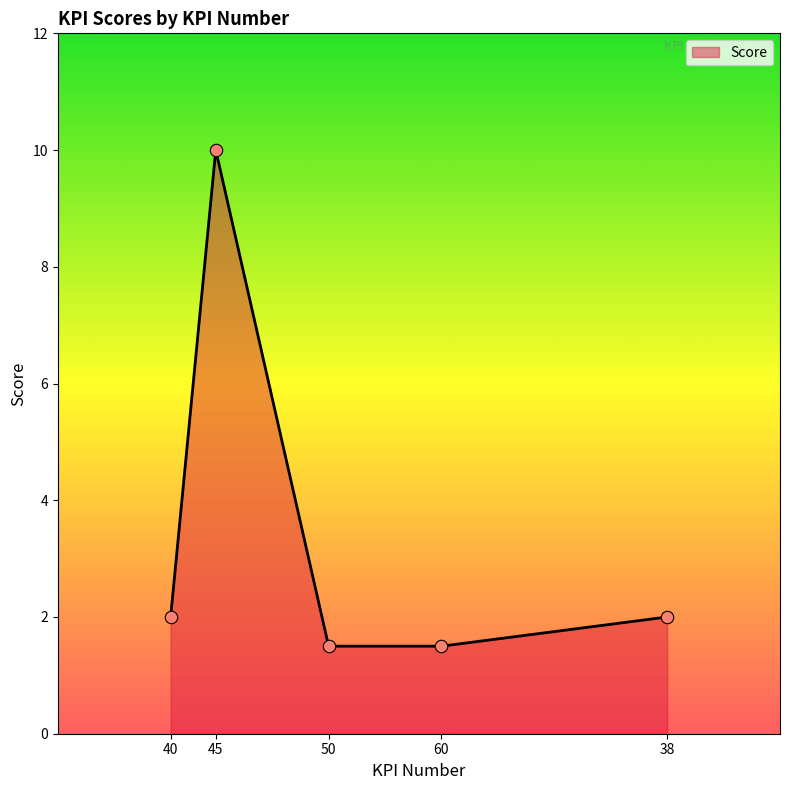

Which has a higher value, 50 or 38?

38